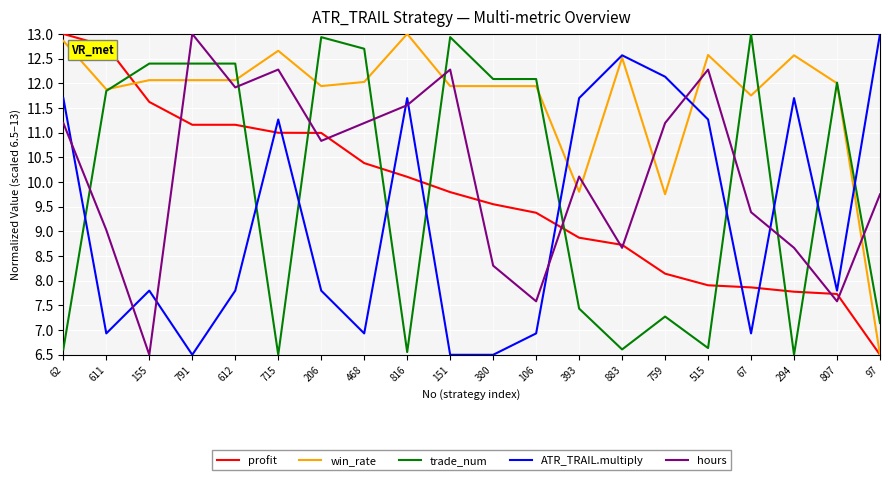

Where does the profit series first go above 9?

62